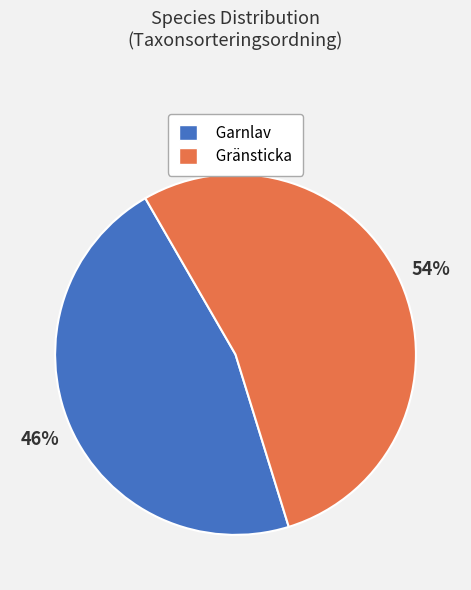

To the nearest percent, what is the average slice percentage?

50%